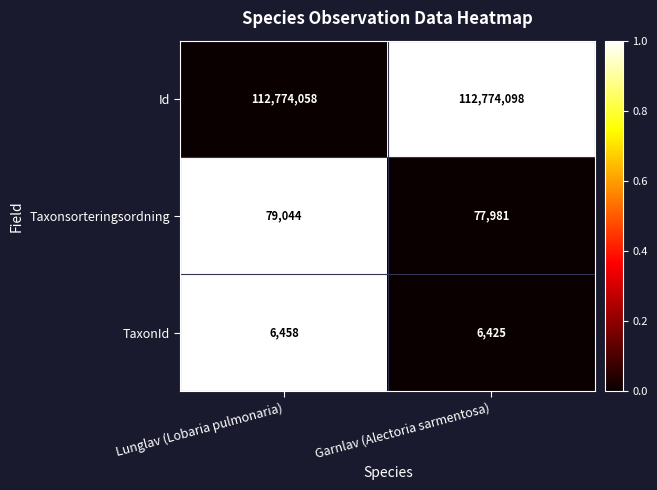

List the series in order of their peak value, lowest first.

TaxonId, Taxonsorteringsordning, Id